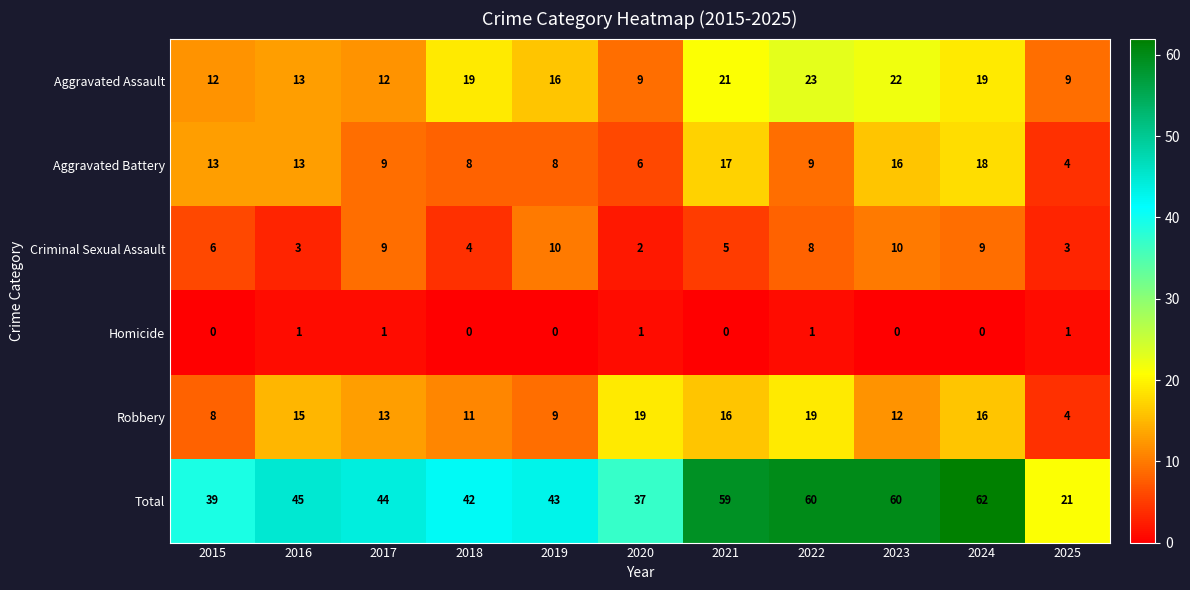

Rank the series by their maximum value, from lowest to highest.

Homicide, Criminal Sexual Assault, Aggravated Battery, Robbery, Aggravated Assault, Total